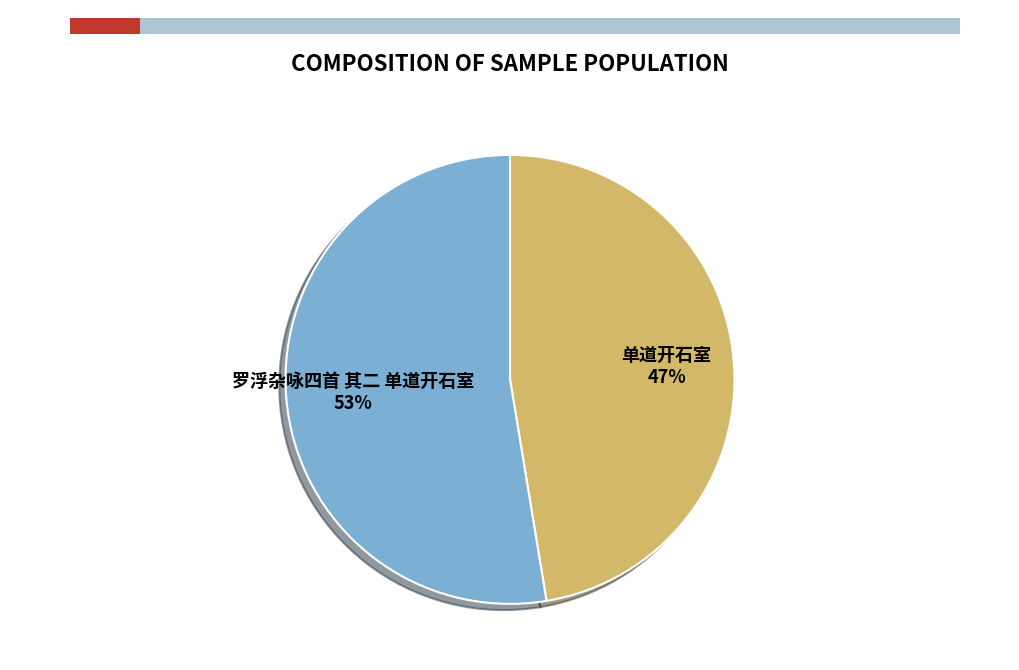

To the nearest percent, what is the average slice percentage?

50%